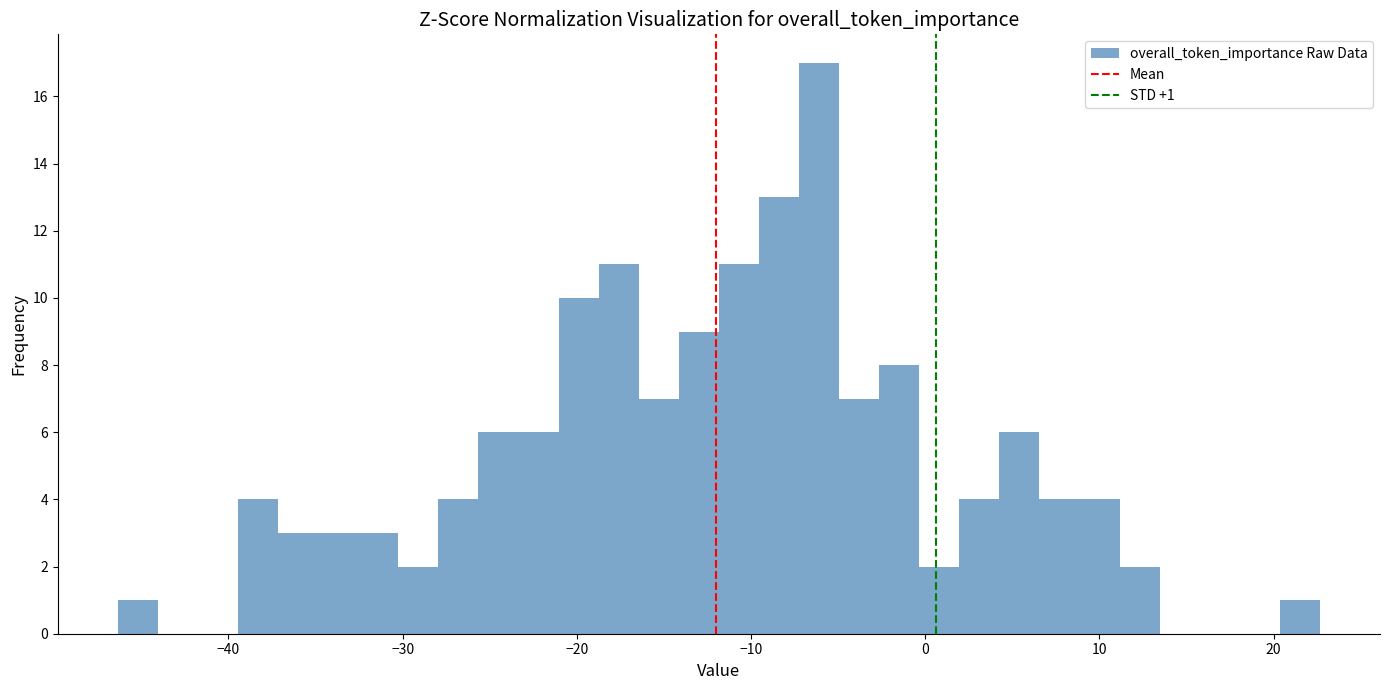

Read against the x-axis, roughly where is the centre of the tallest bar?

-6